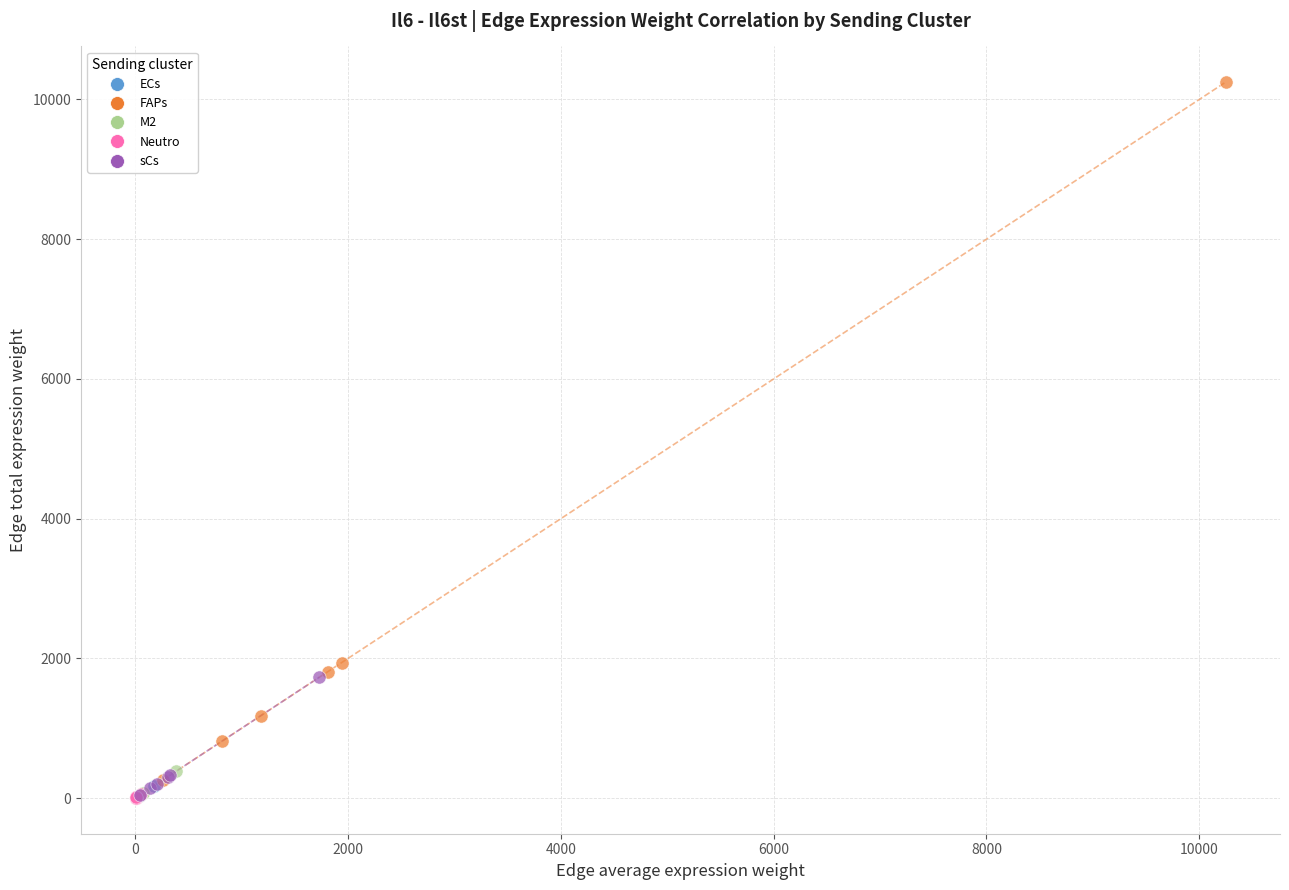

Which series has the widest spread of Y values?

FAPs